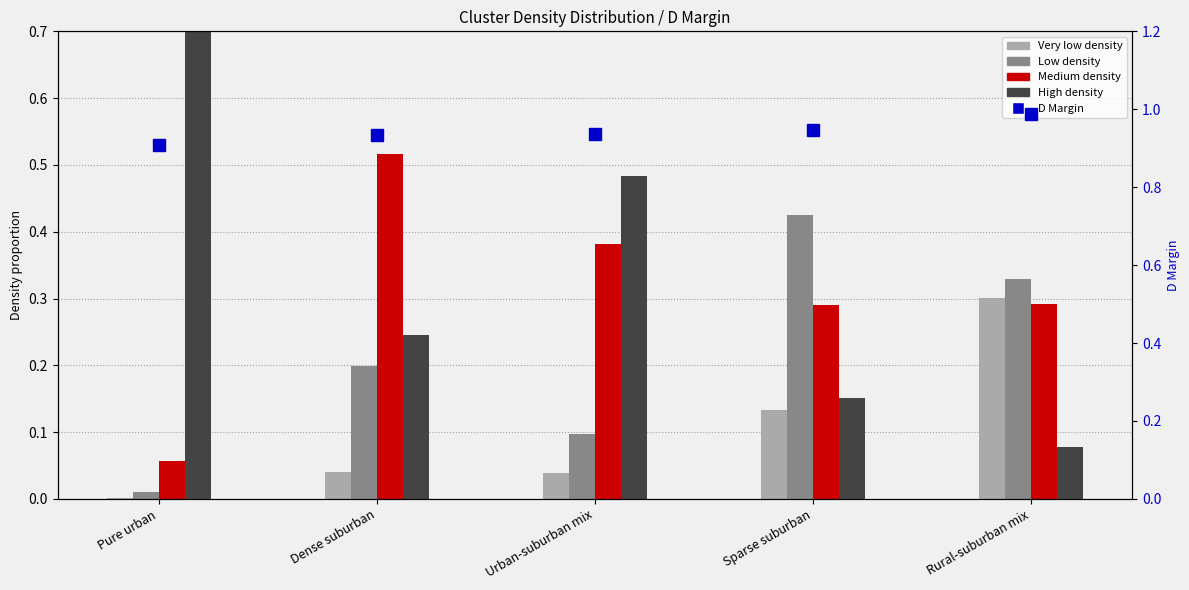

Rank the categories by D Margin value from lowest to highest.

Pure urban, Dense suburban, Urban-suburban mix, Sparse suburban, Rural-suburban mix